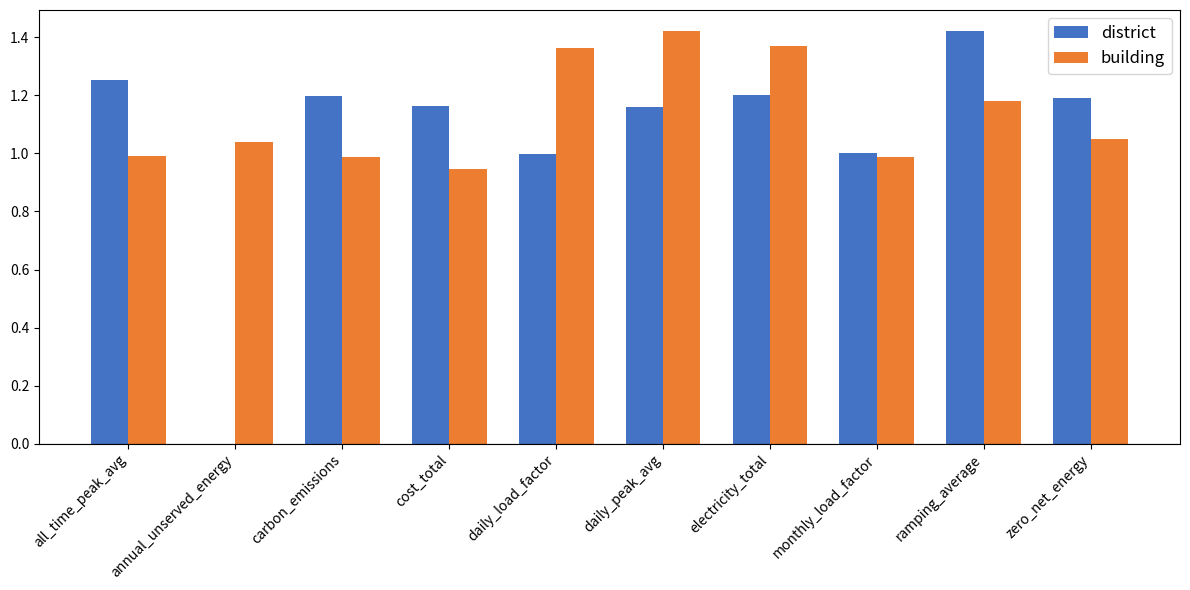

What is the total value across all series at zero_net_energy?

2.2